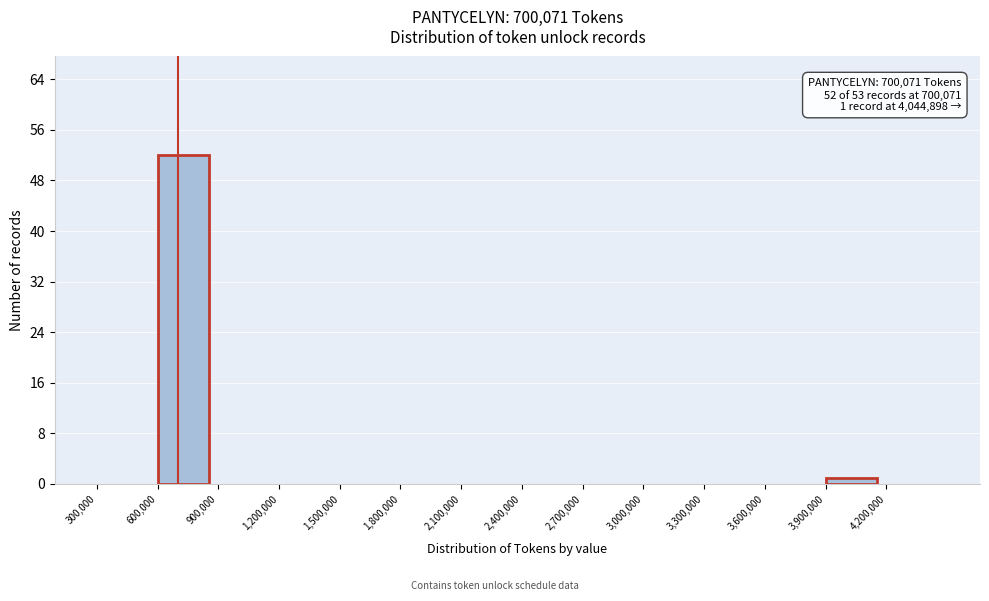

Over which range of the x-axis is the bar tallest?

600000 to 900000